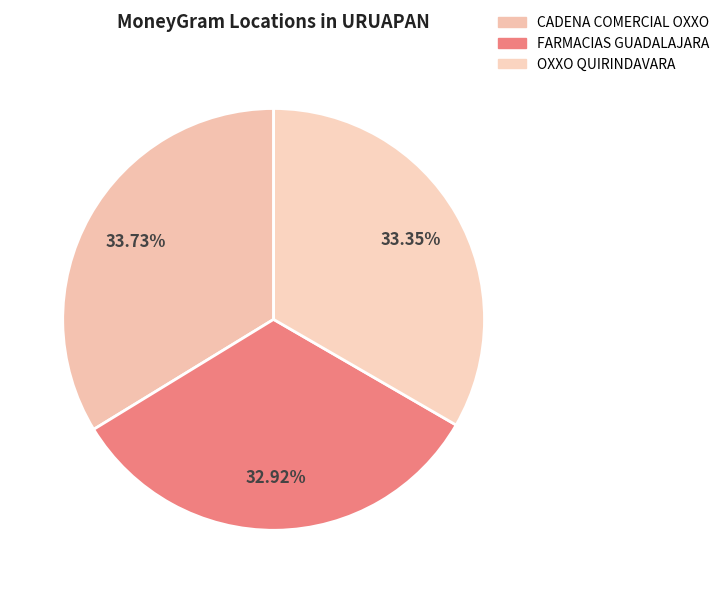

How many slices are in this pie chart?

3